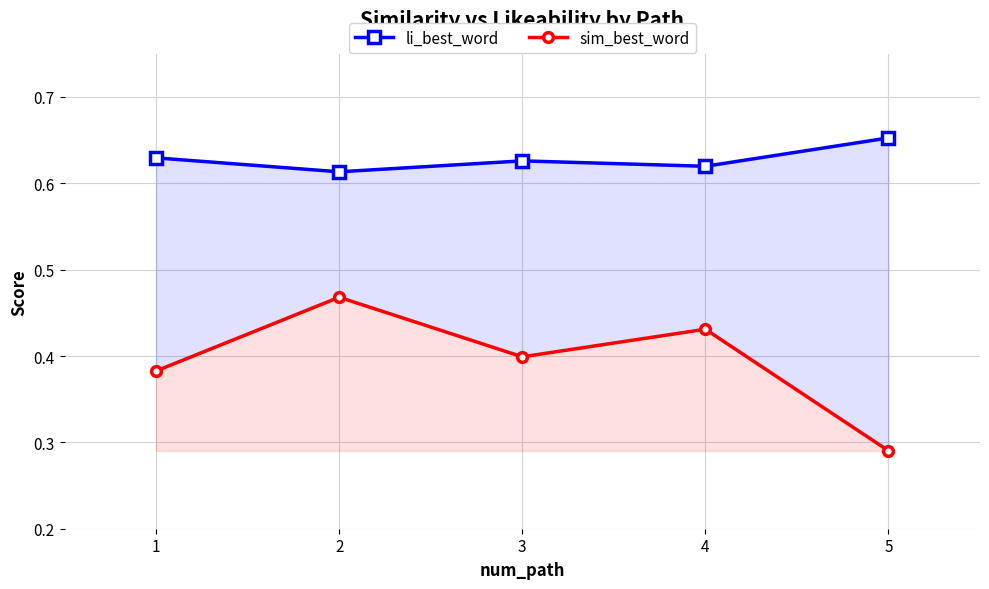

Reading left to right, extract all data points from this chart.

li_best_word: 0.6	0.6	0.6	0.6	0.7
sim_best_word: 0.4	0.5	0.4	0.4	0.3